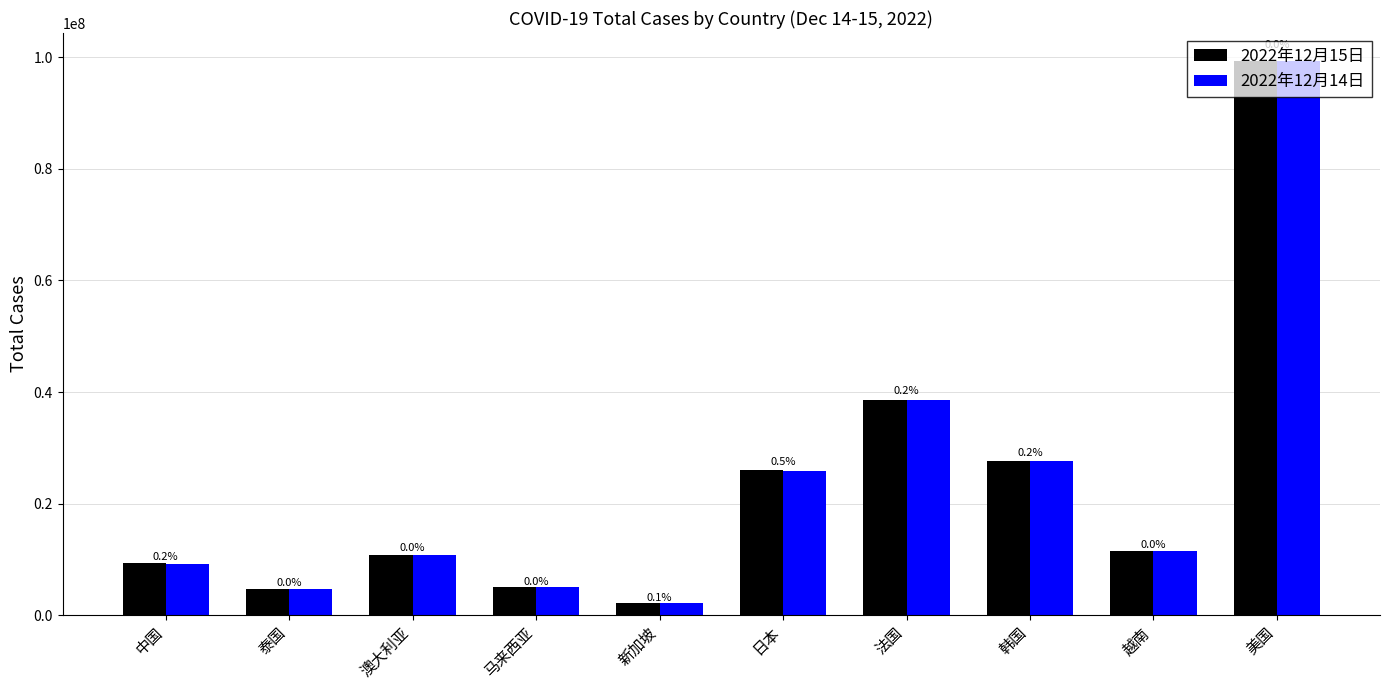

What is the difference between the maximum and minimum values in the 2022年12月14日 series?

97187569